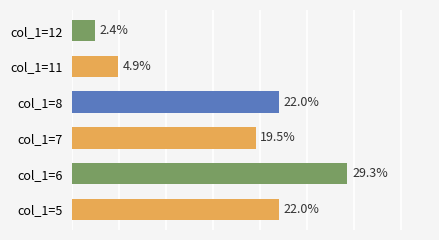

Where is the data nearest to the value 15?

col_1=7